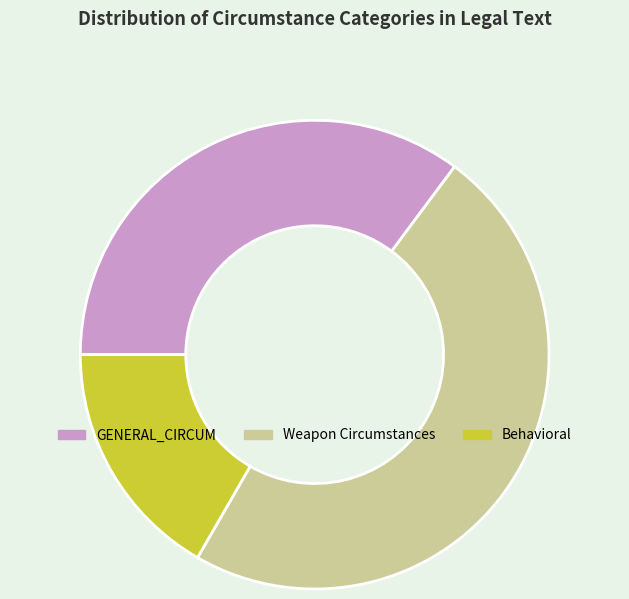

True or false: GENERAL_CIRCUM accounts for 35% of the total.

True